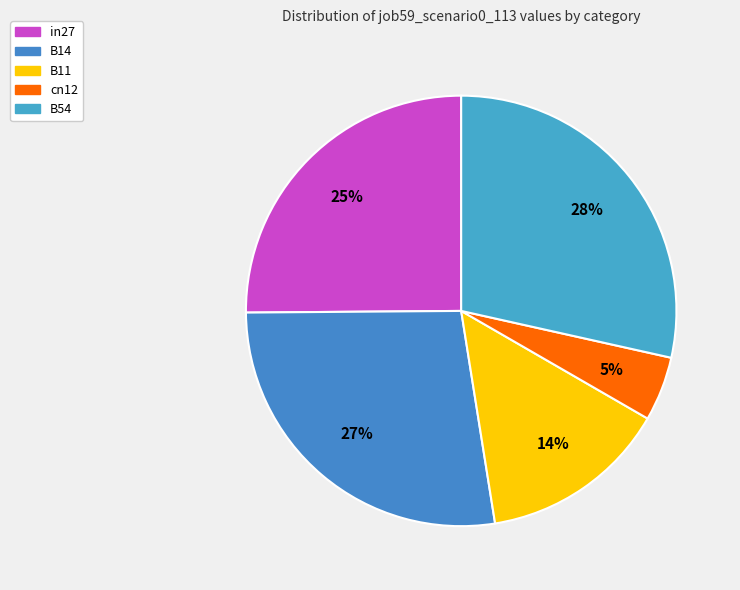

How many slices are in this pie chart?

5